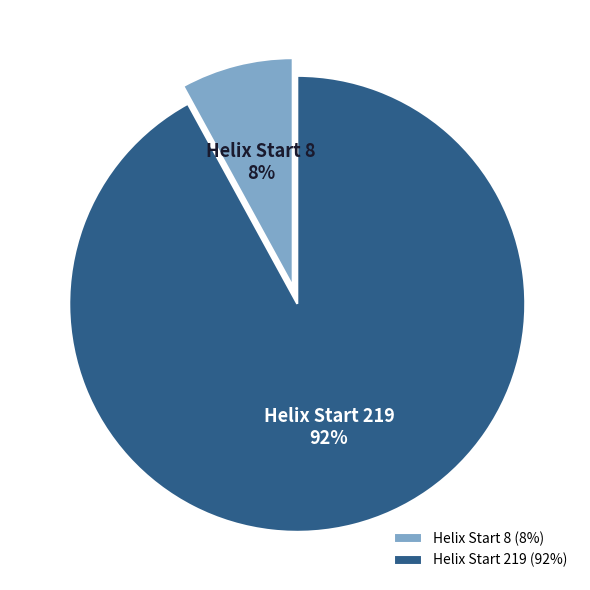

To the nearest percent, what is the difference between the largest and smallest slice percentages?

84%